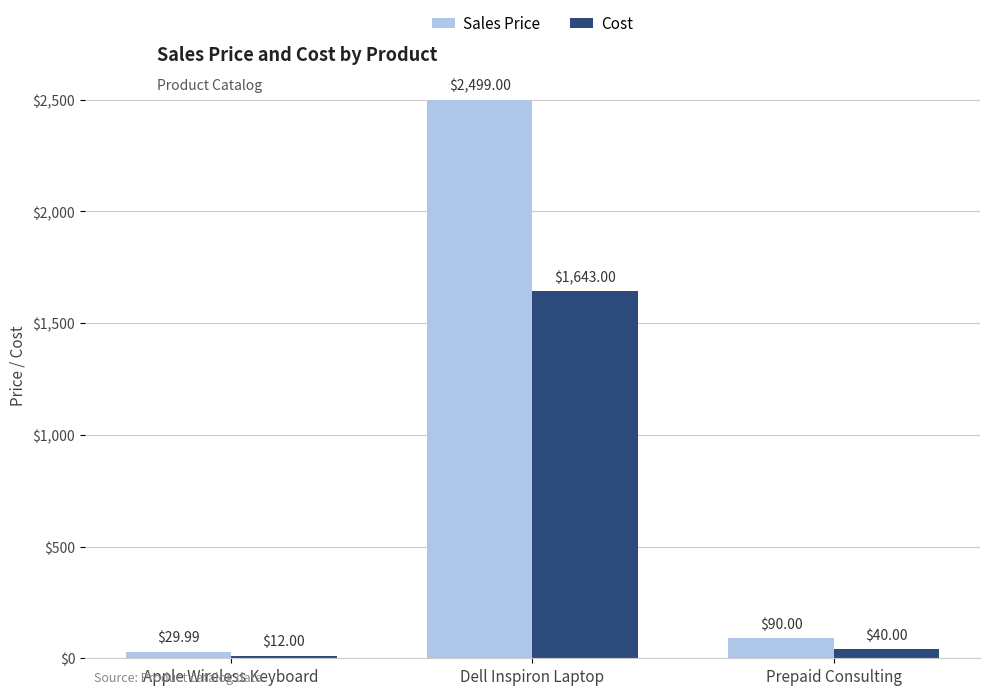

Which series has the largest total across all categories?

Sales Price